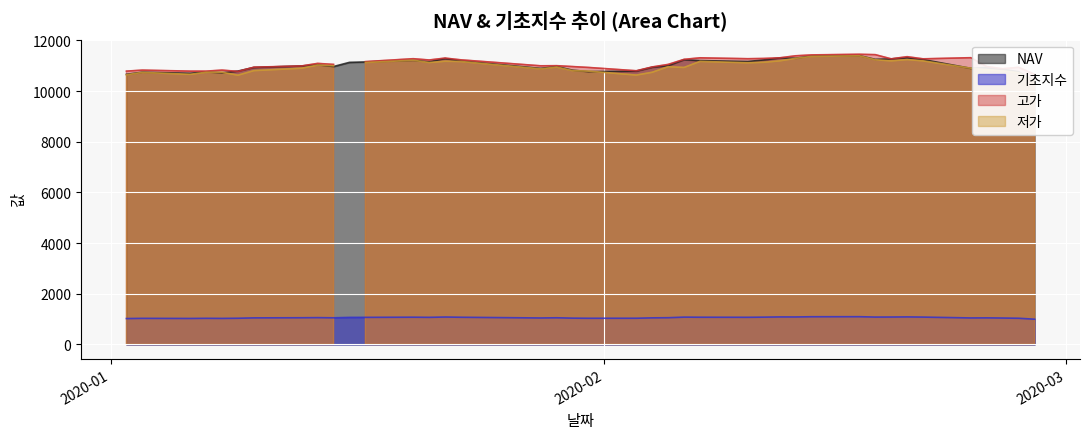

In NAV, how many points are higher than both neighbors (excluding endpoints)?

11